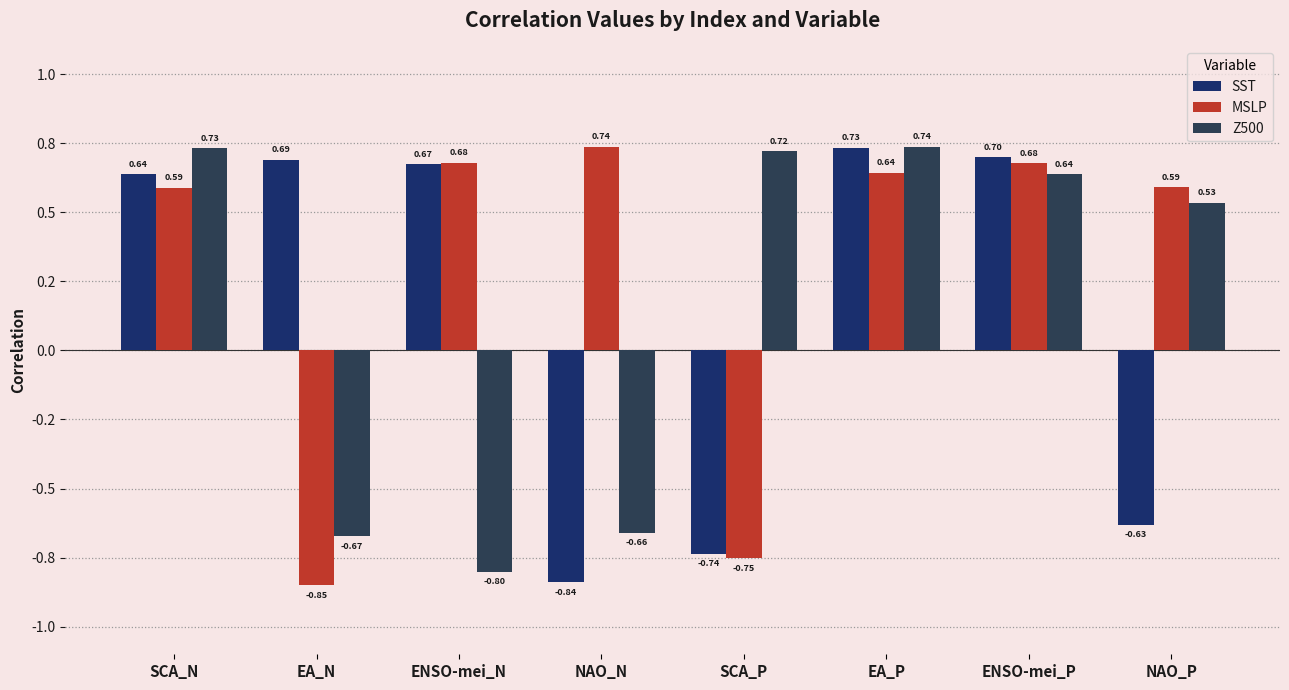

Reading left to right, list all the values displayed in this chart.

SST: SCA_N=0.6	EA_N=0.7	ENSO-mei_N=0.7	NAO_N=-0.8	SCA_P=-0.7	EA_P=0.7	ENSO-mei_P=0.7	NAO_P=-0.6
MSLP: SCA_N=0.6	EA_N=-0.9	ENSO-mei_N=0.7	NAO_N=0.7	SCA_P=-0.8	EA_P=0.6	ENSO-mei_P=0.7	NAO_P=0.6
Z500: SCA_N=0.7	EA_N=-0.7	ENSO-mei_N=-0.8	NAO_N=-0.7	SCA_P=0.7	EA_P=0.7	ENSO-mei_P=0.6	NAO_P=0.5